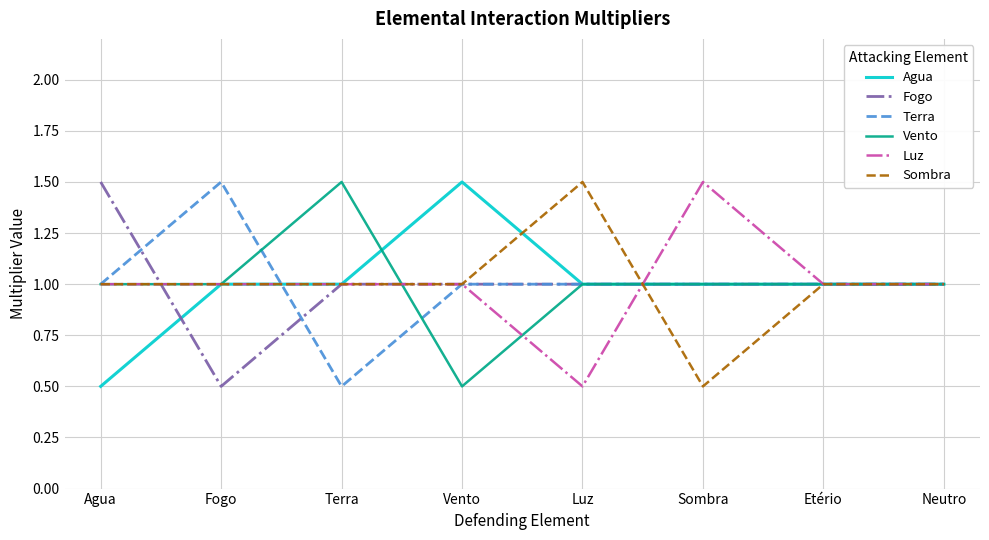

Read the Vento value at Agua.

1.0